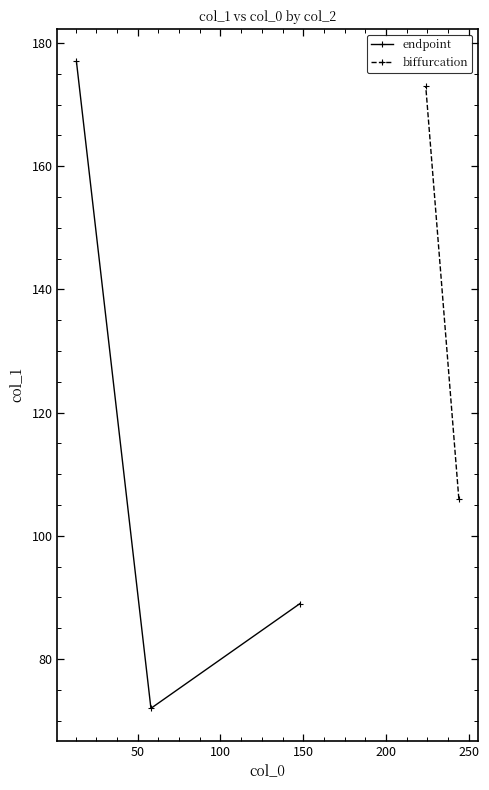

Which has a higher value, 58 or 13?

13